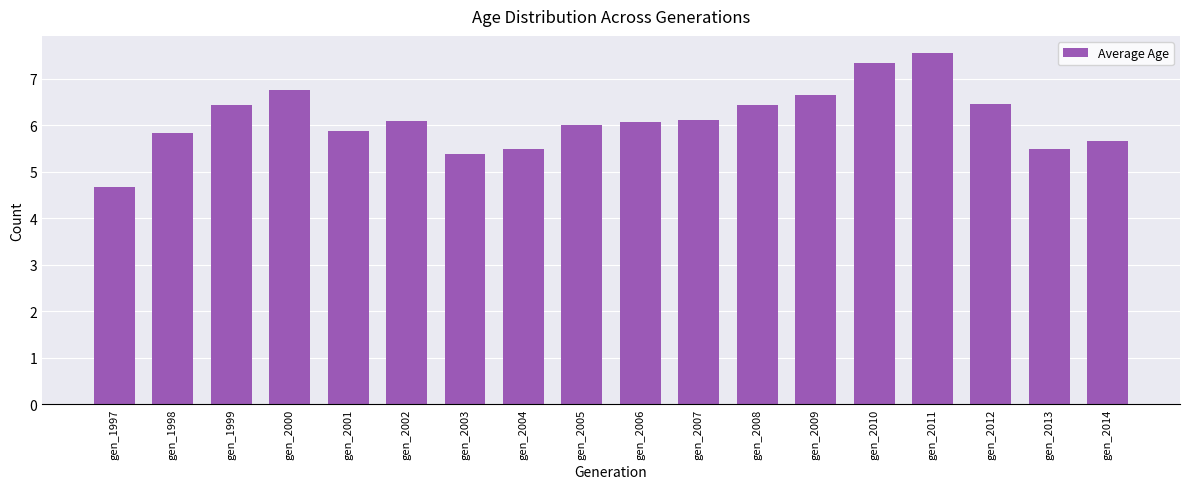

Which category has the highest value across all series?

gen_2011